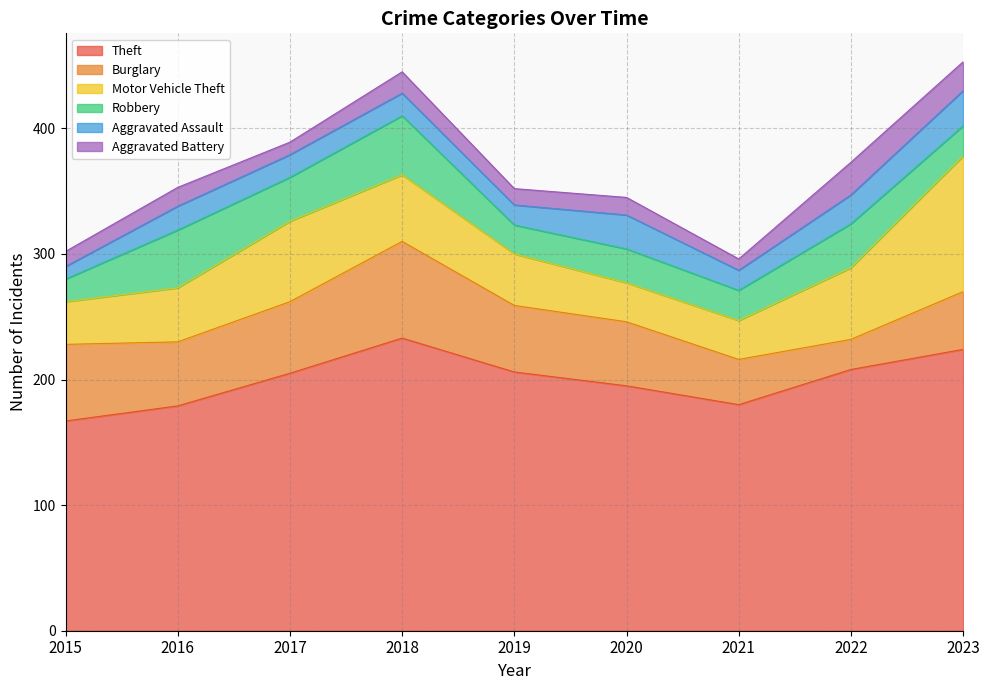

What is the total value across all series at 2022?

373